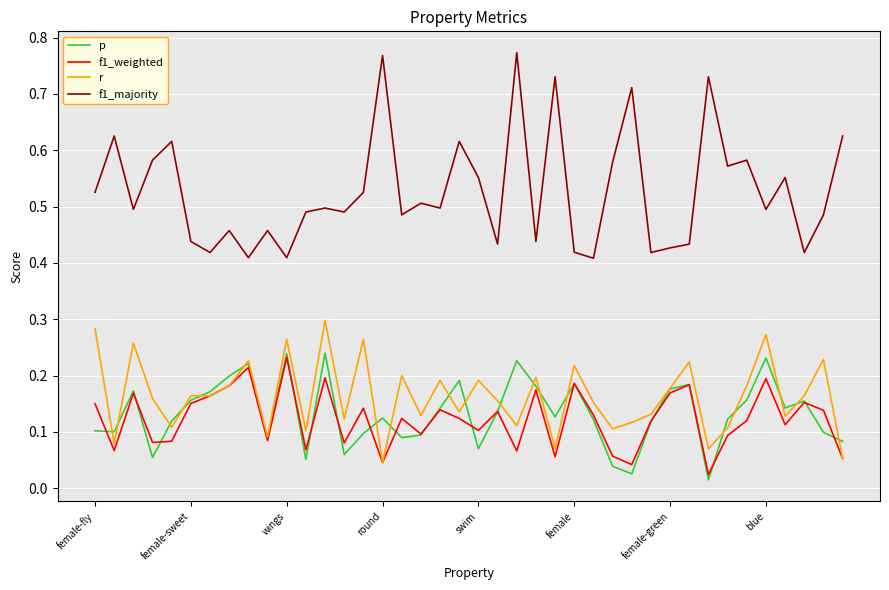

Which series has the largest range (max minus min)?

f1_majority